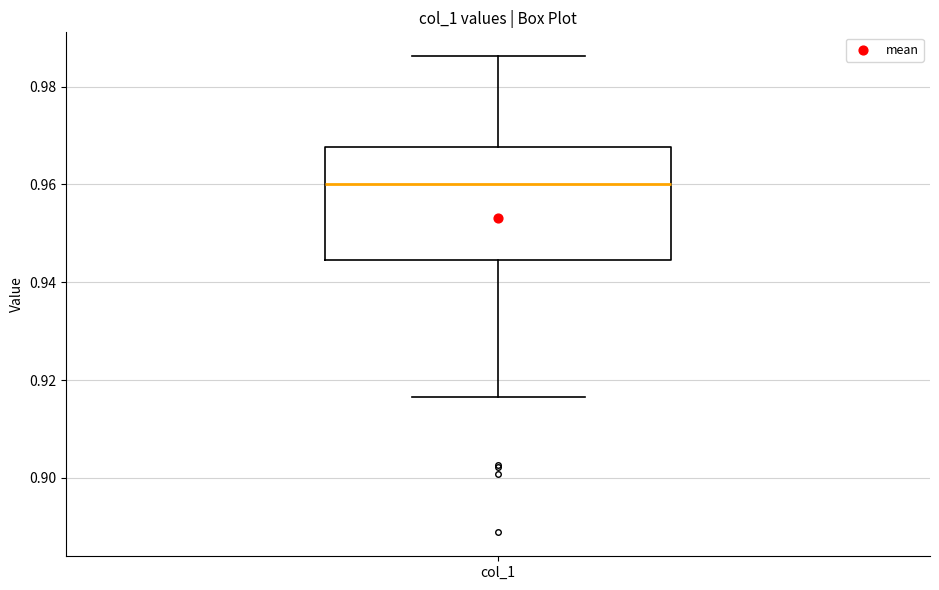

Read this box plot against the y-axis: the position of the median line, the range covered by the box, and the ends of both whiskers. The values are not printed on the chart, so give them approximately, as read against the axis.

median 0.960, box 0.944 to 0.968, whiskers 0.916 to 0.986